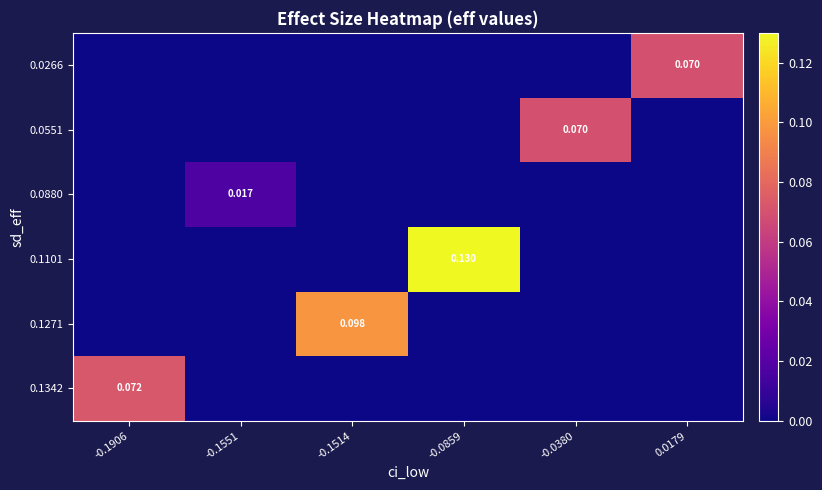

Reading left to right, what are all the values shown in this chart?

row_0: 0.0	0.0	0.0	0.0	0.0	0.1
row_1: 0.0	0.0	0.0	0.0	0.1	0.0
row_2: 0.0	0.0	0.0	0.0	0.0	0.0
row_3: 0.0	0.0	0.0	0.1	0.0	0.0
row_4: 0.0	0.0	0.1	0.0	0.0	0.0
row_5: 0.1	0.0	0.0	0.0	0.0	0.0